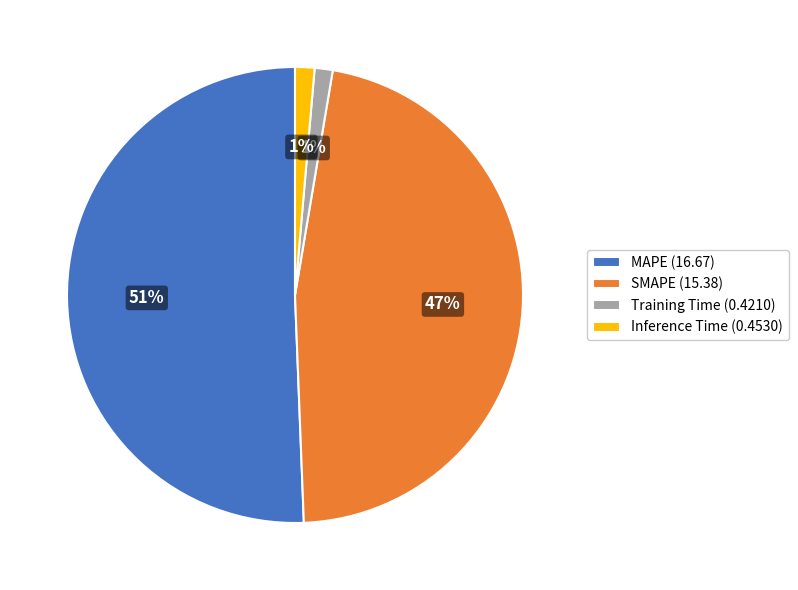

Does MAPE represent more than half of the total?

Yes